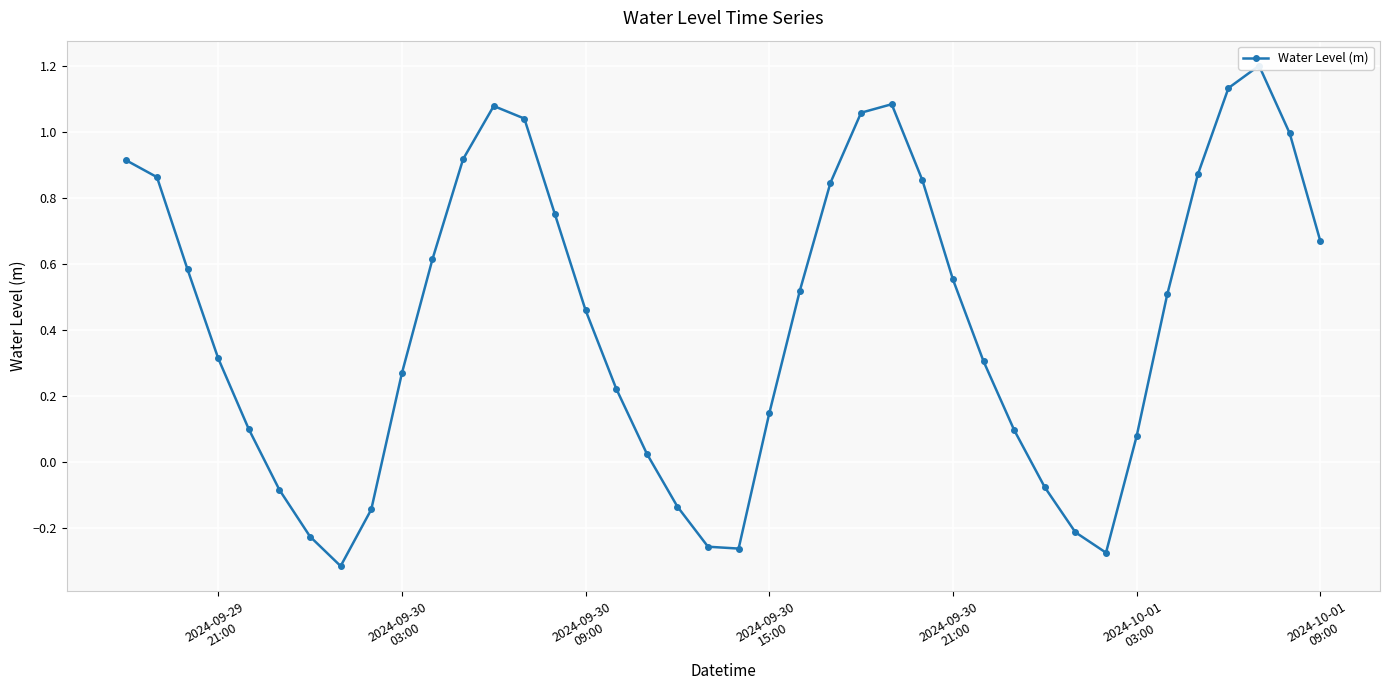

Reading left to right, extract all data points from this chart.

0.9	0.9	0.6	0.3	0.1	-0.1	-0.2	-0.3	-0.1	0.3	0.6	0.9	1.1	1.0	0.7	0.5	0.2	0.0	-0.1	-0.3	-0.3	0.1	0.5	0.8	1.1	1.1	0.9	0.6	0.3	0.1	-0.1	-0.2	-0.3	0.1	0.5	0.9	1.1	1.2	1.0	0.7